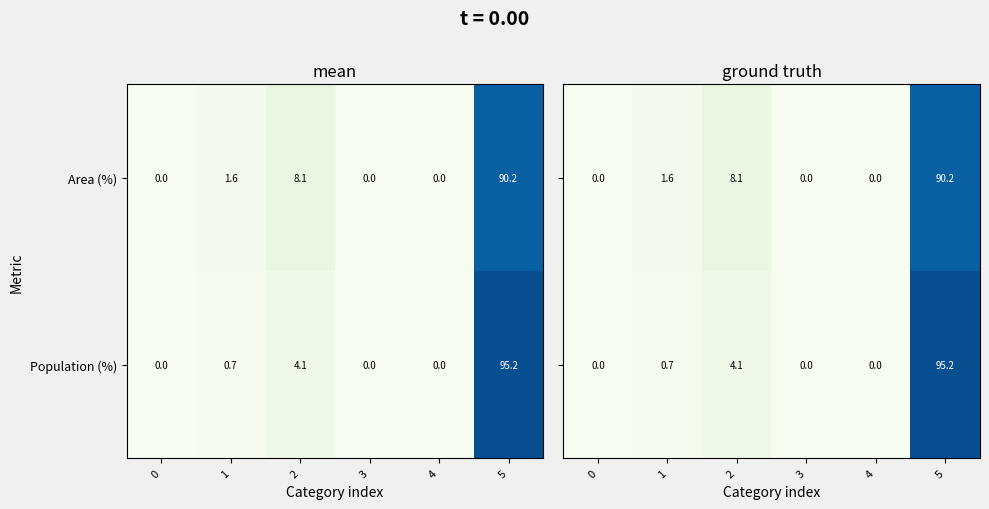

List the series in order of their overall mean, highest first.

Population (%), Area (%)